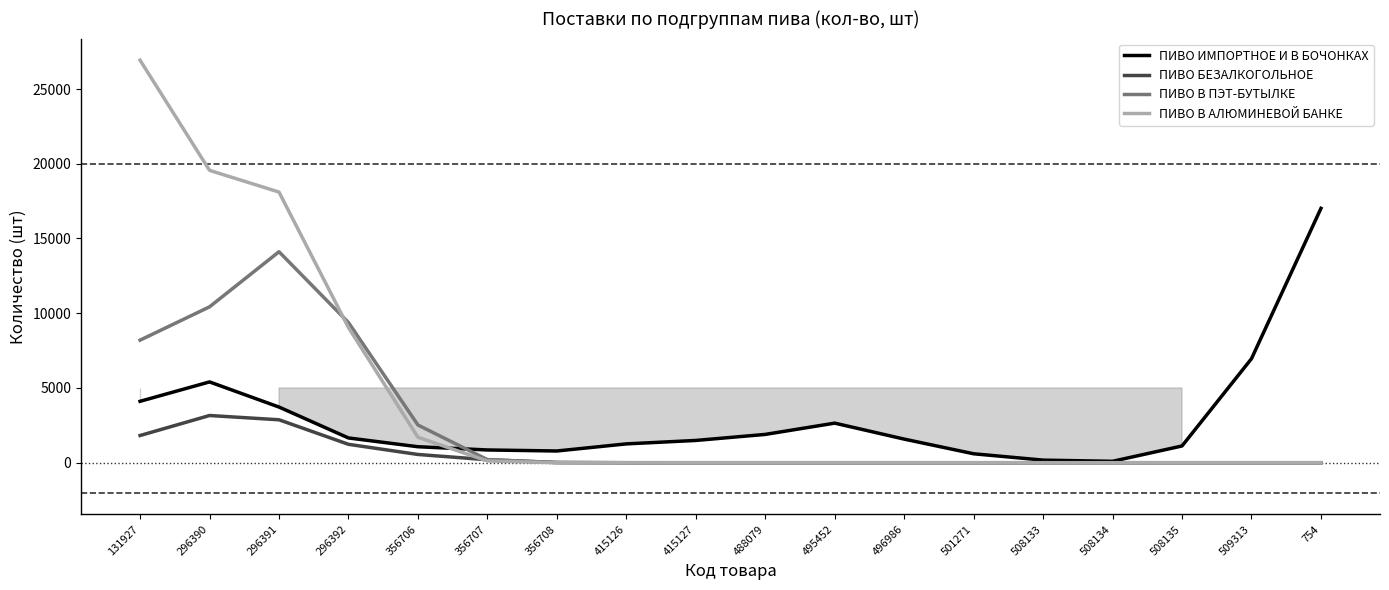

Rank the series at 356708 from highest to lowest value.

ПИВО ИМПОРТНОЕ И В БОЧОНКАХ, ПИВО БЕЗАЛКОГОЛЬНОЕ, ПИВО В ПЭТ-БУТЫЛКЕ, ПИВО В АЛЮМИНЕВОЙ БАНКЕ